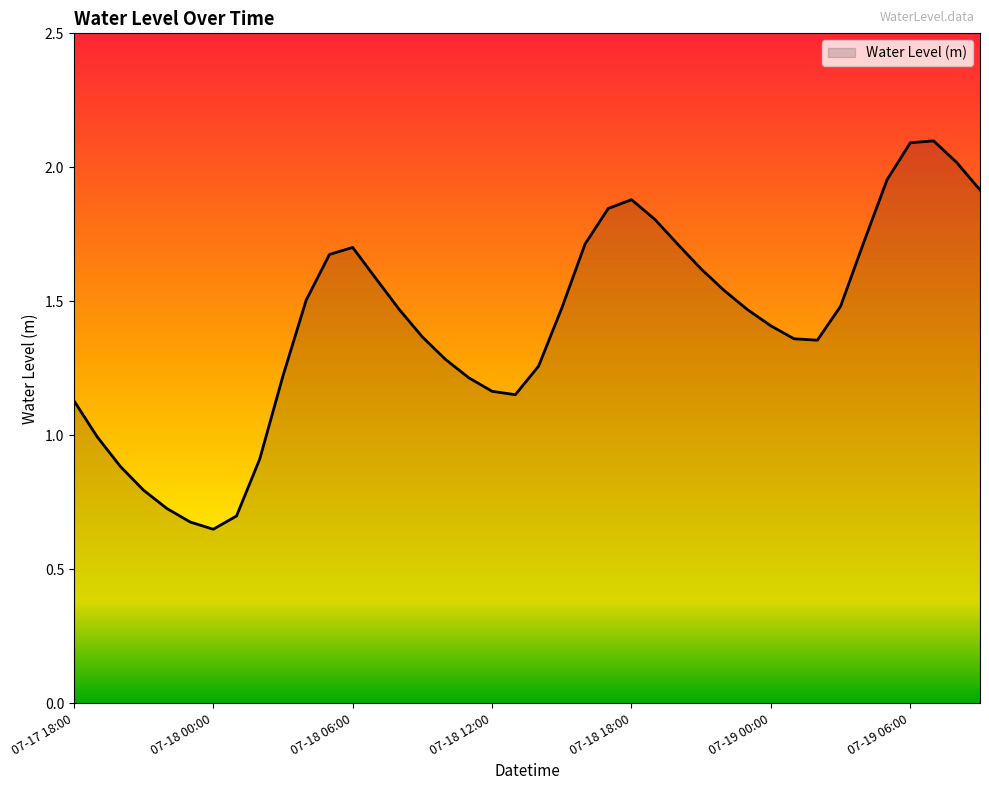

What is the maximum value shown in the chart?

2.1